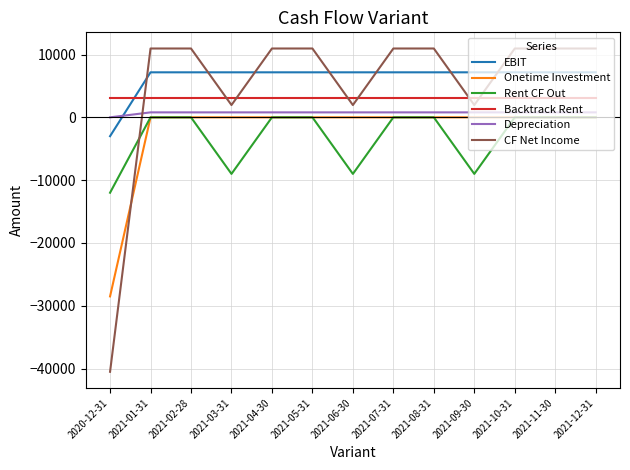

The value of Onetime Investment at 2021-09-30 is 0.0. True or false?

True